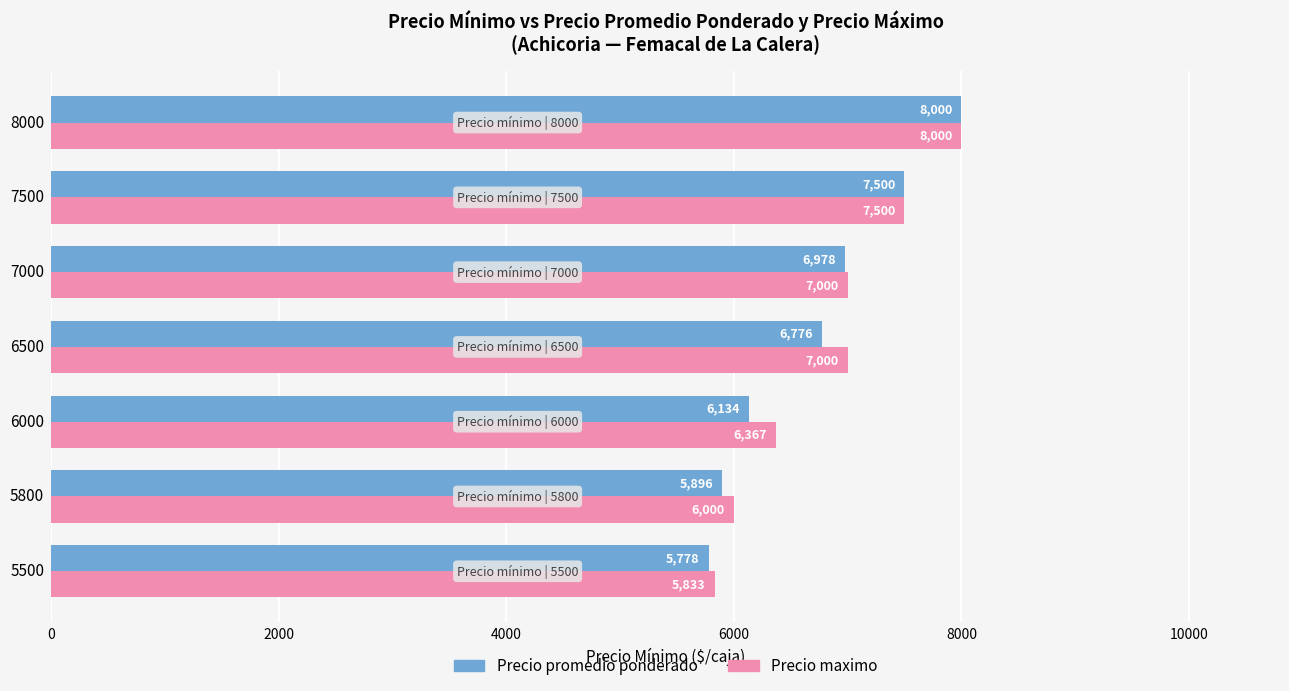

What is the maximum value shown in the chart?

8000